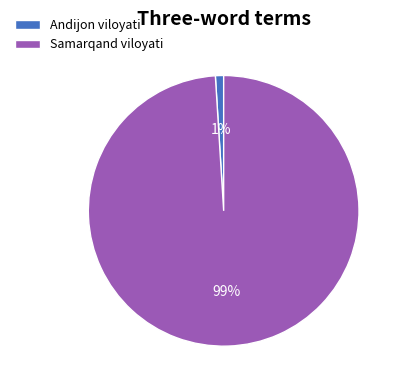

How many slices are in this pie chart?

2